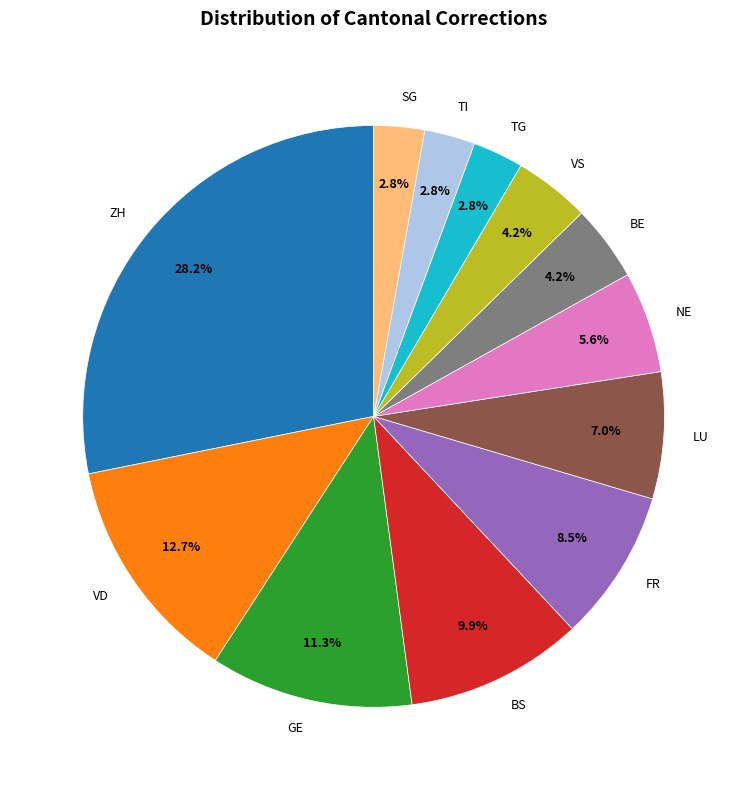

How many slices are in this pie chart?

12